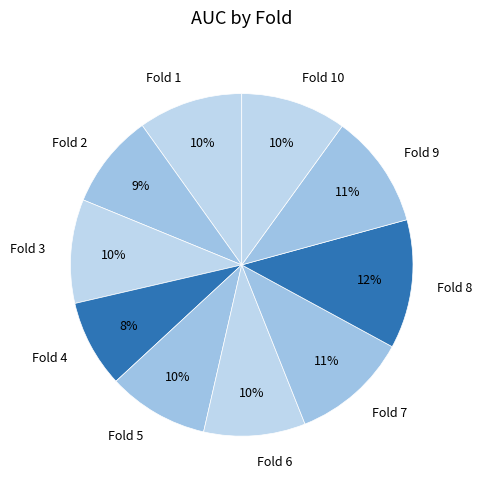

Is it true that Fold 9 is 24% of the pie?

False